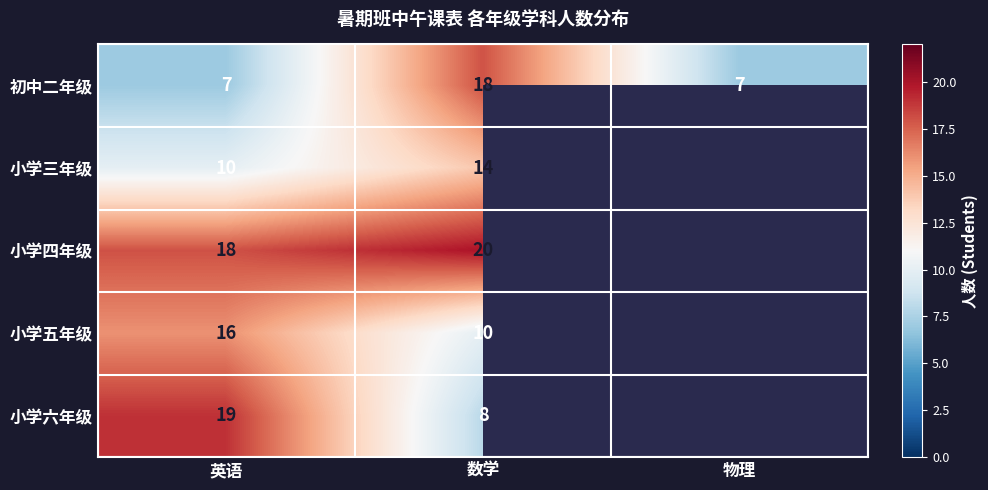

Which label corresponds to the smallest value in the chart?

英语